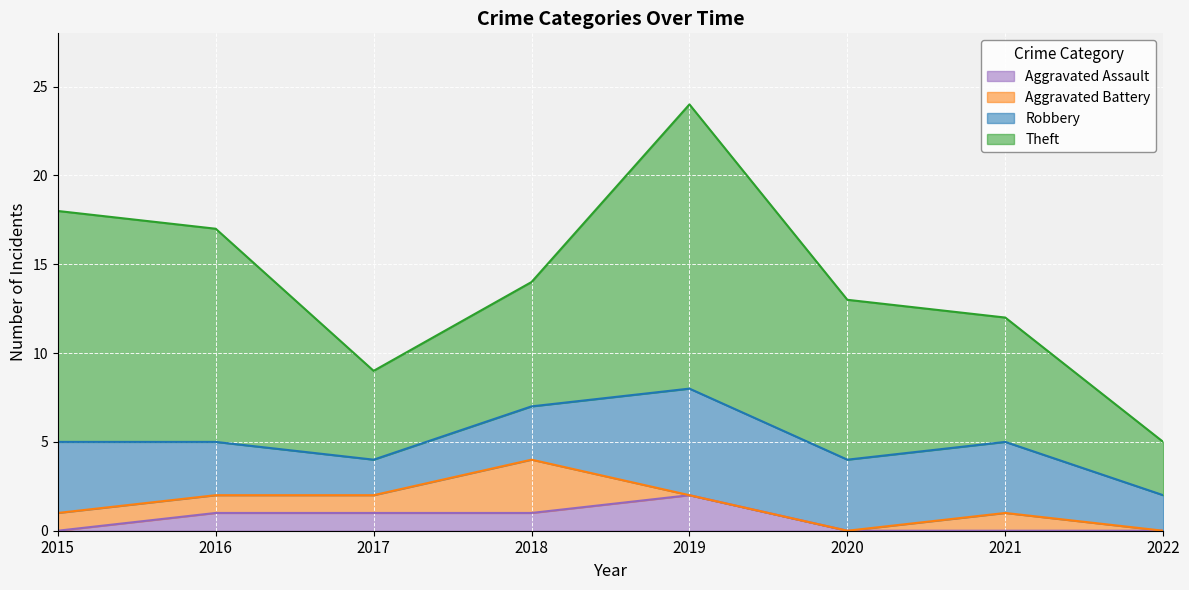

True or false: Aggravated Battery has more than 0 points higher than both neighbors.

True